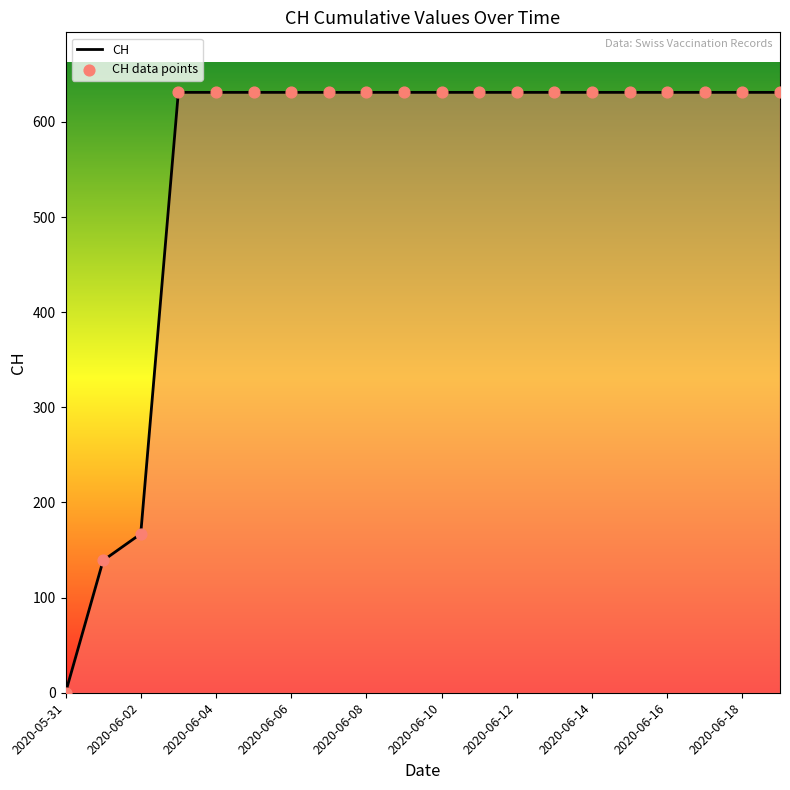

What is the difference between the maximum and minimum values?

631